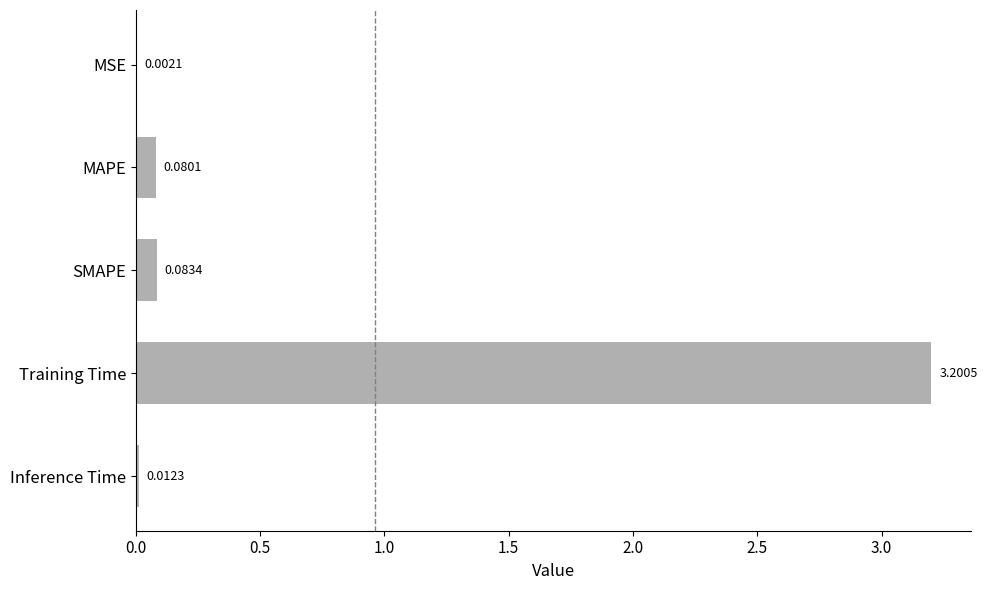

What is the greatest value displayed?

3.2